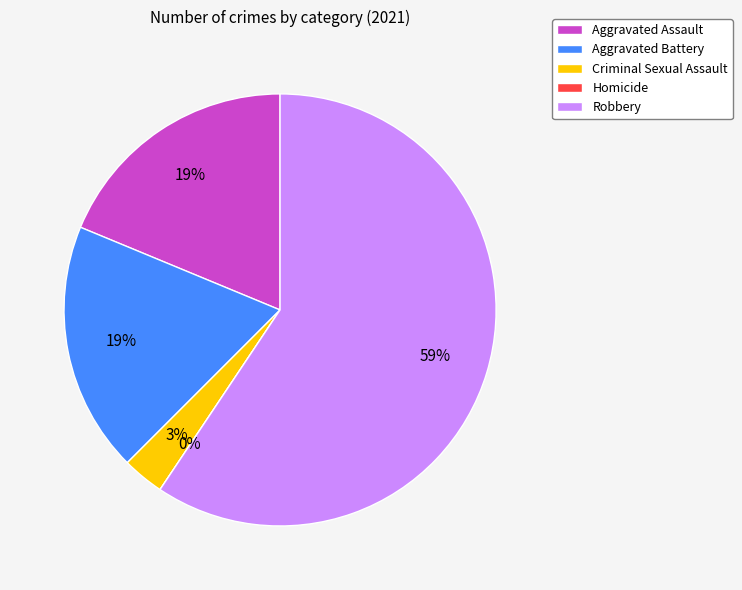

Which category has the biggest portion of the pie?

Robbery